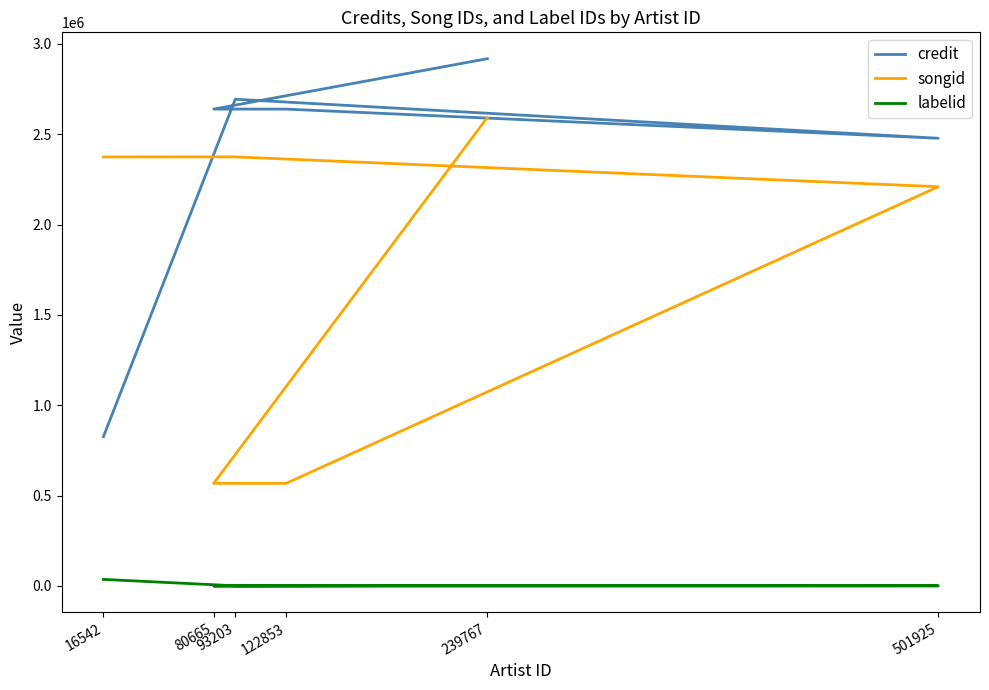

Which has a higher value, 16542 or 93203?

93203